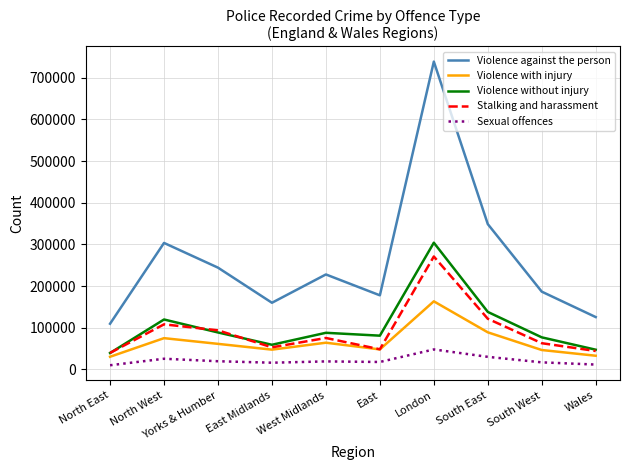

At which label is Violence against the person closest to 424188?

South East